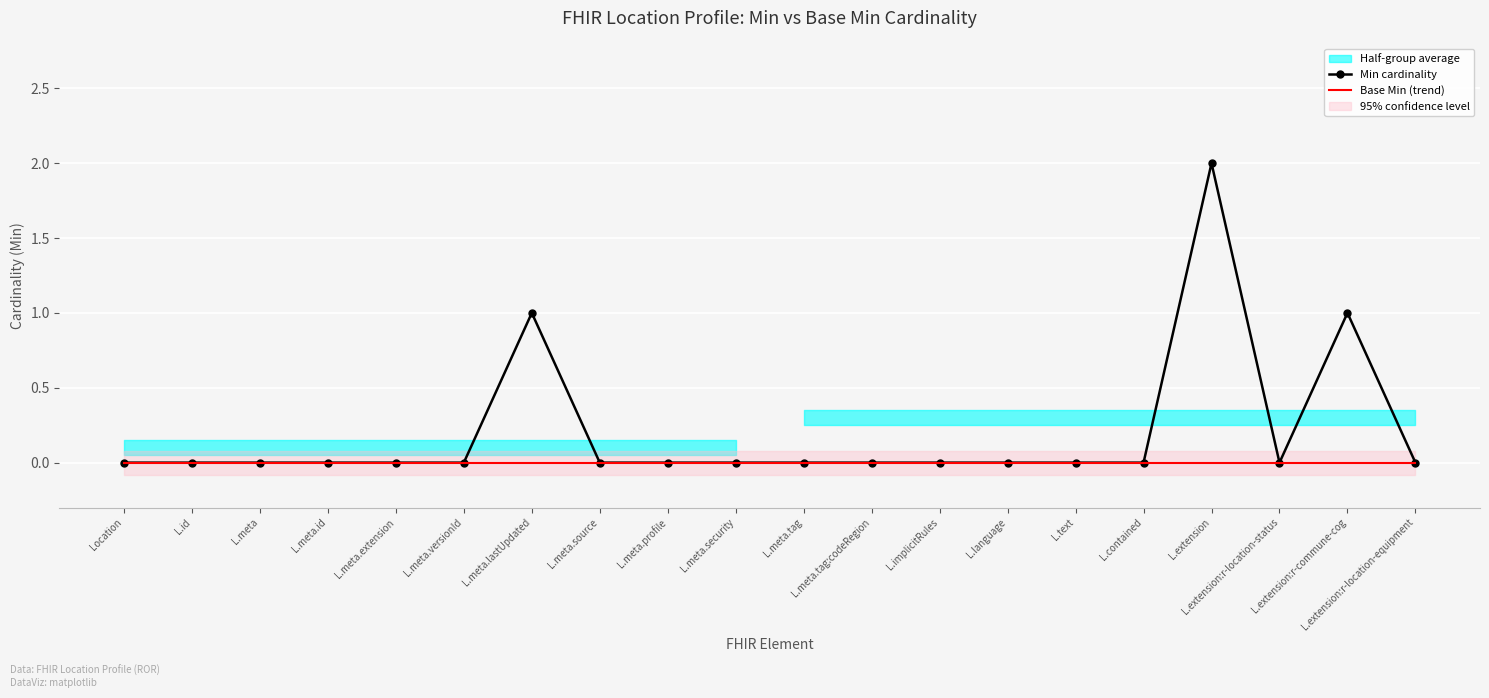

The value of Min cardinality at L.text is 0. True or false?

True